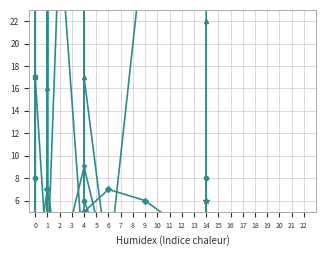

What is the difference between the highest and lowest values at 14?

47